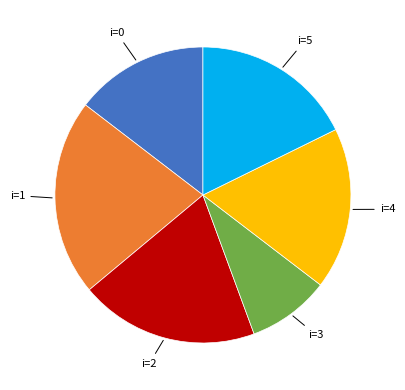

Between i=0 and i=3, which is larger?

i=0